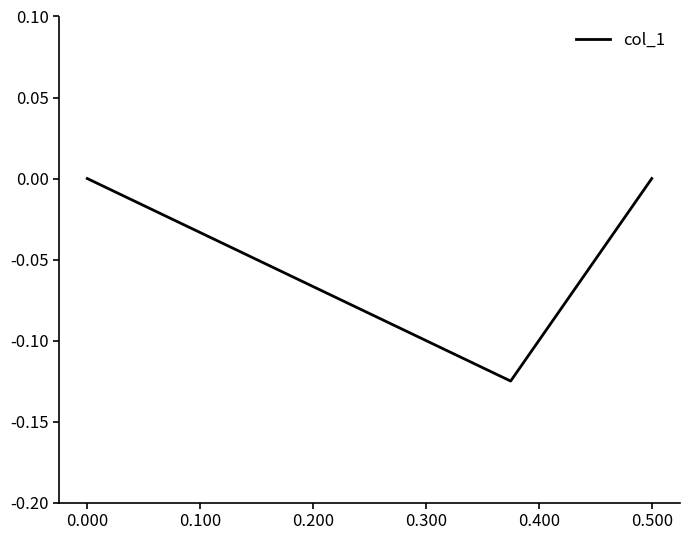

How many lines are shown in the chart?

1